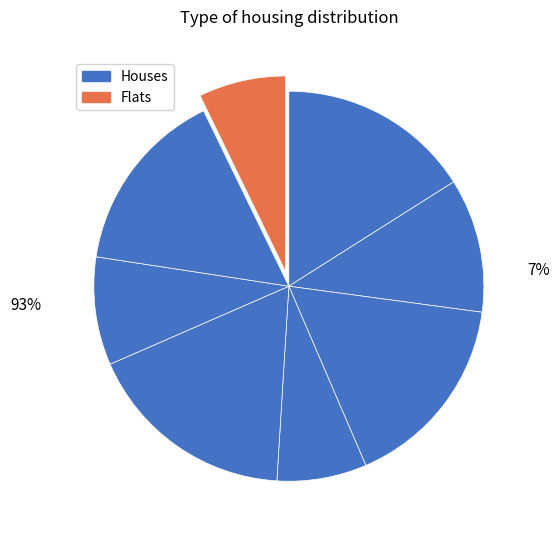

Which slice is the smallest?

7